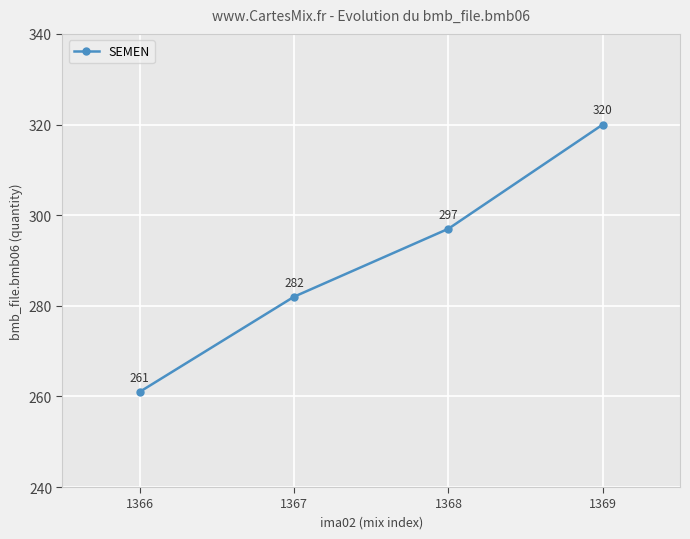

What is the value of the 4th point from the left?

320